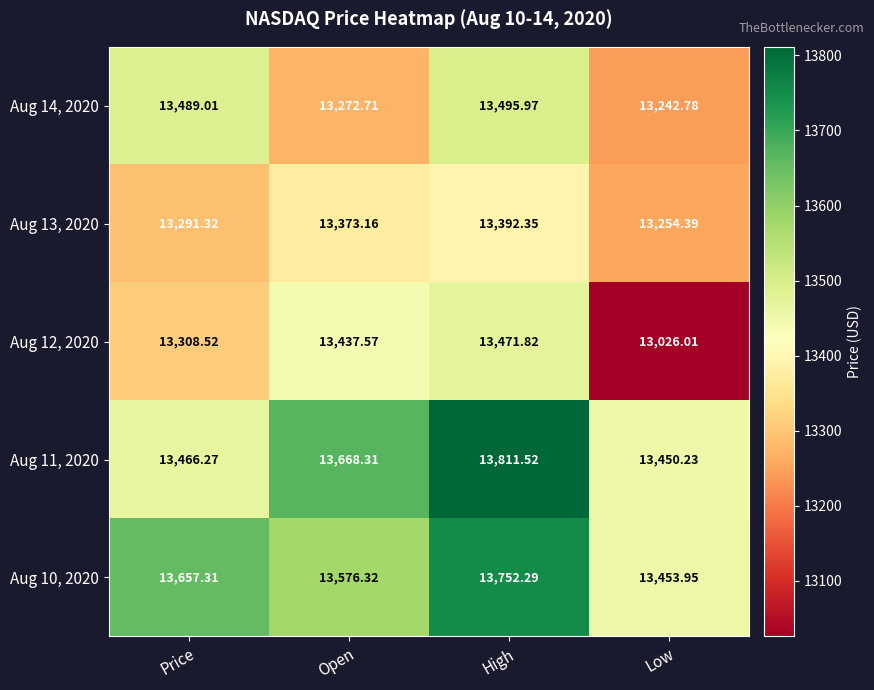

Which category has the highest value in the Aug 12, 2020 series?

High